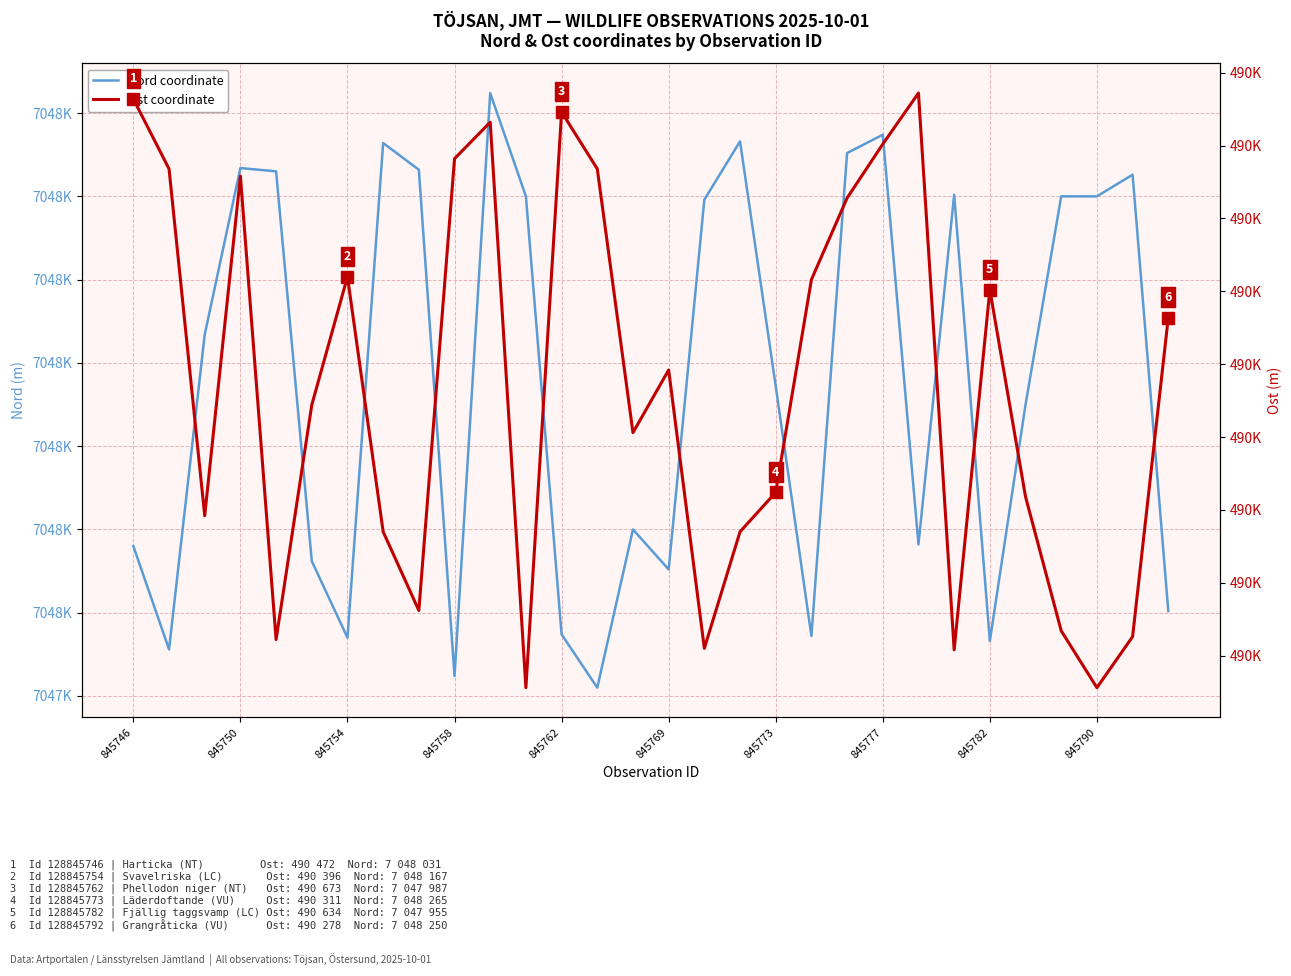

Reading left to right, transcribe all the data shown in this chart.

Nord coordinate: 7048040	7047978	7048167	7048267	7048265	7048031	7047985	7048282	7048266	7047962	7048312	7048250	7047987	7047955	7048050	7048026	7048248	7048283	7048136	7047986	7048276	7048287	7048041	7048251	7047983	7048125	7048250	7048250	7048263	7048001
Ost coordinate: 490682	490634	490396	490629	490311	490472	490560	490385	490331	490641	490666	490278	490673	490634	490453	490496	490305	490385	490412	490558	490614	490651	490686	490304	490551	490409	490317	490278	490313	490532